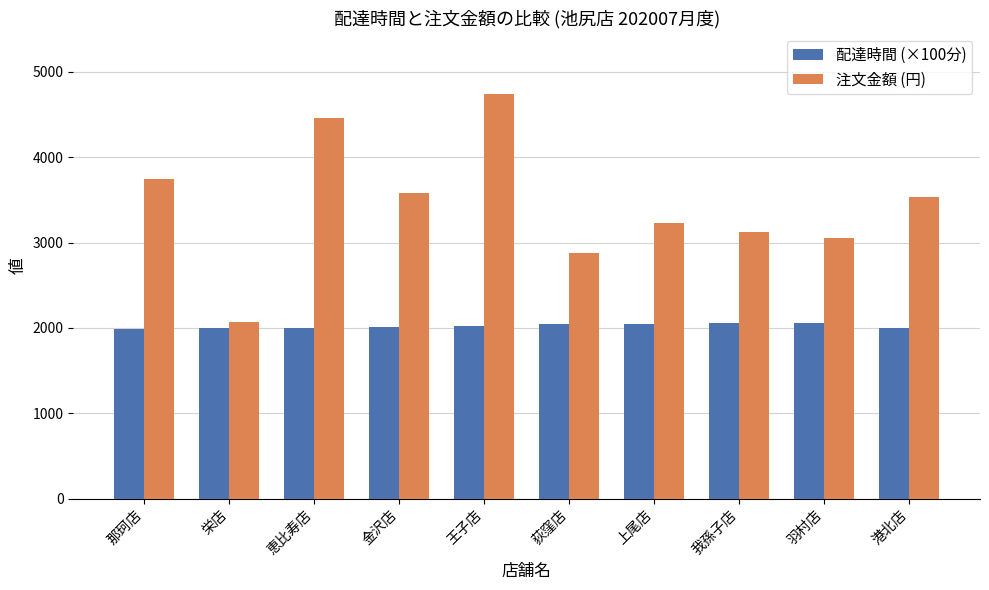

What value does the 配達時間 (×100分) series have at 羽村店, to the nearest 5?

2060